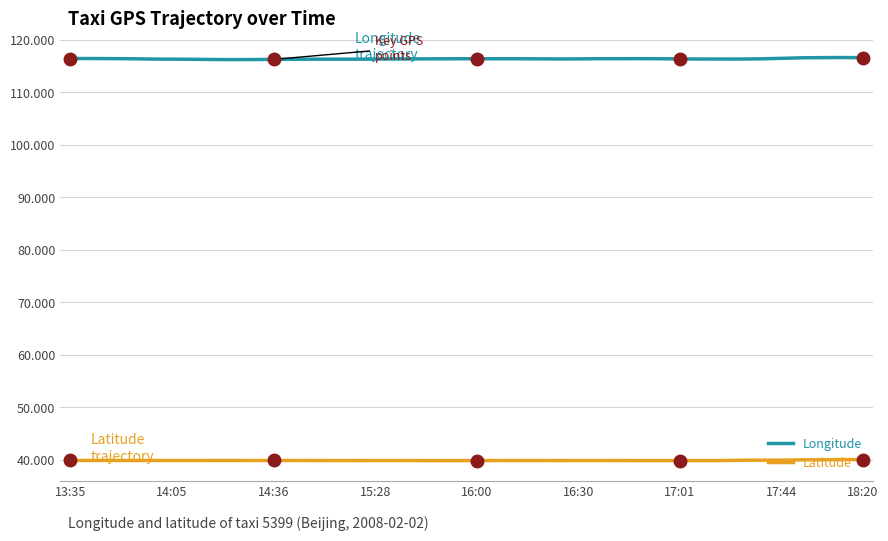

Rank the series by their maximum value, from highest to lowest.

Longitude, Latitude